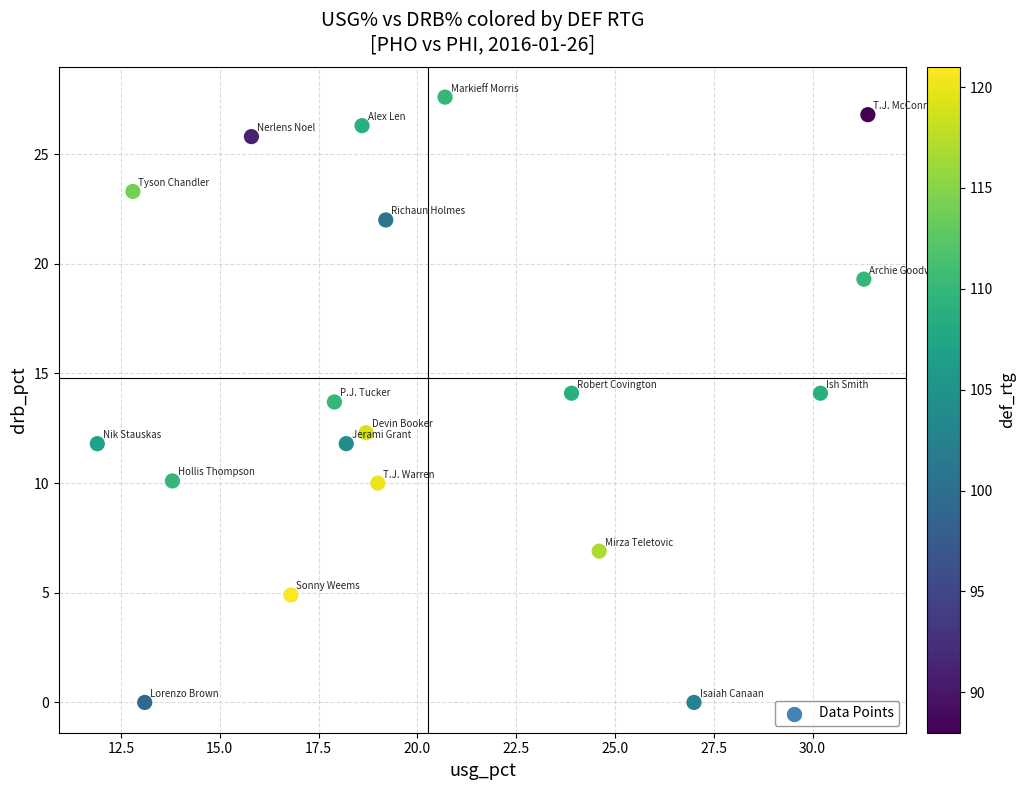

What is the range of X values (max minus min)?

19.5